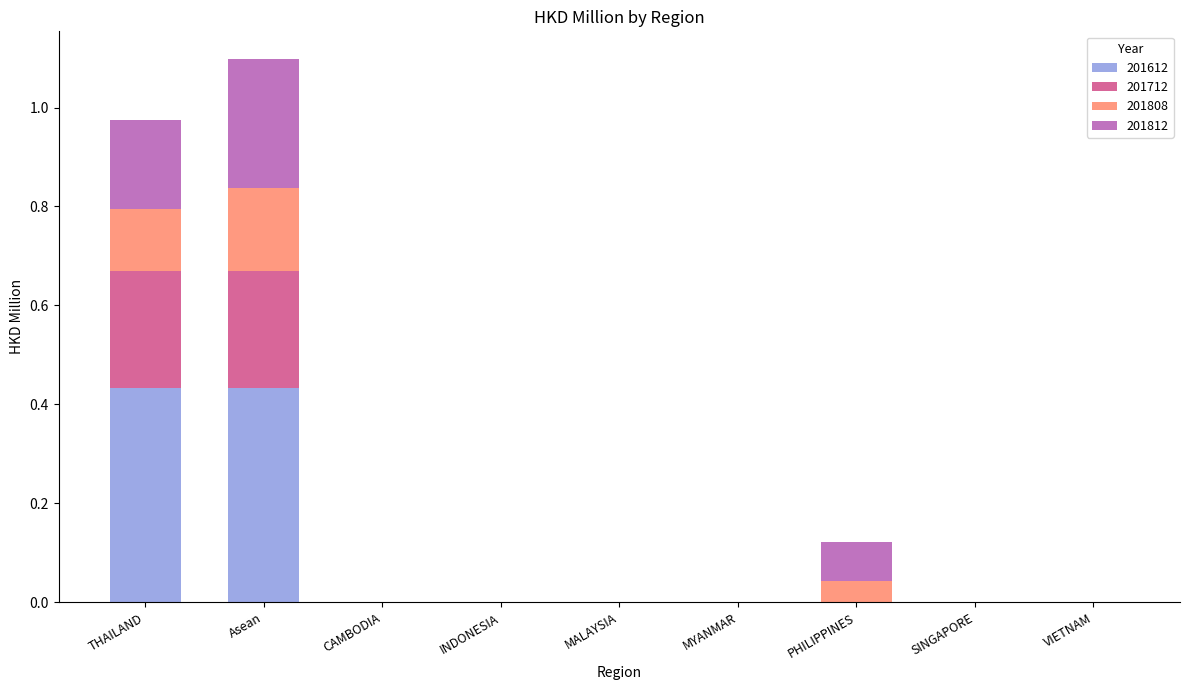

Is it true that 201612 equals 0.0 at MALAYSIA?

True